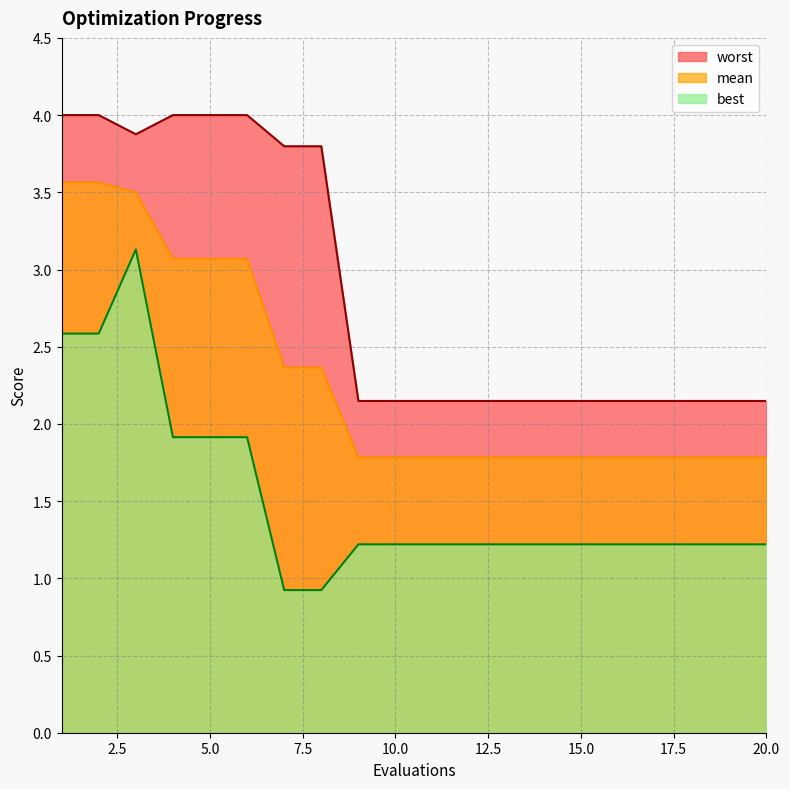

True or false: worst has more than 0 points higher than both neighbors.

False